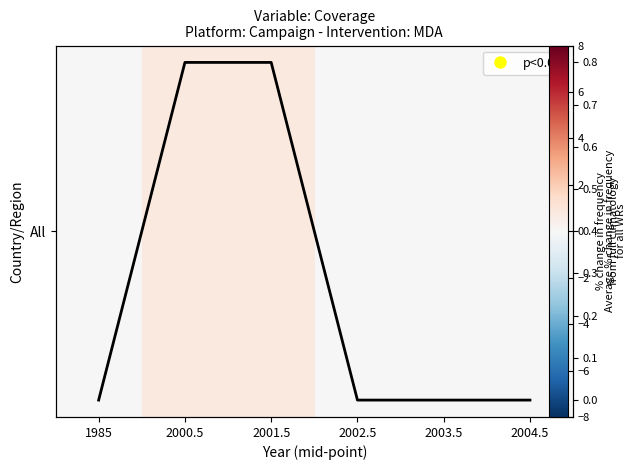

True or false: Mean coverage has a value of 0.0 at 2003.5.

True